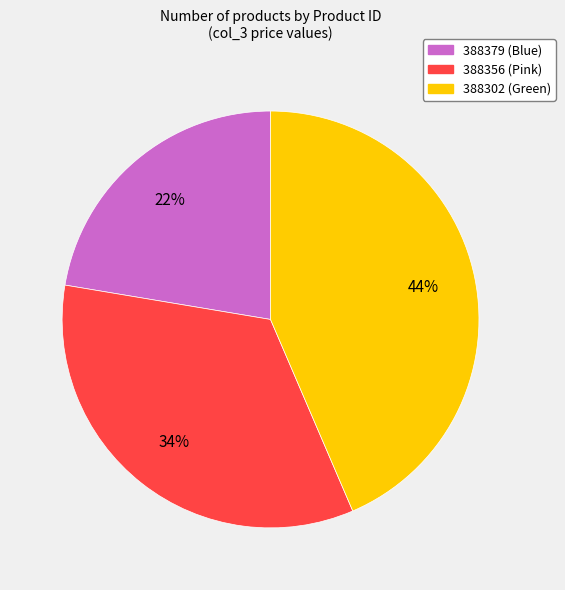

Is the sum of 388356 (Pink) and 388302 (Green) greater than half?

Yes